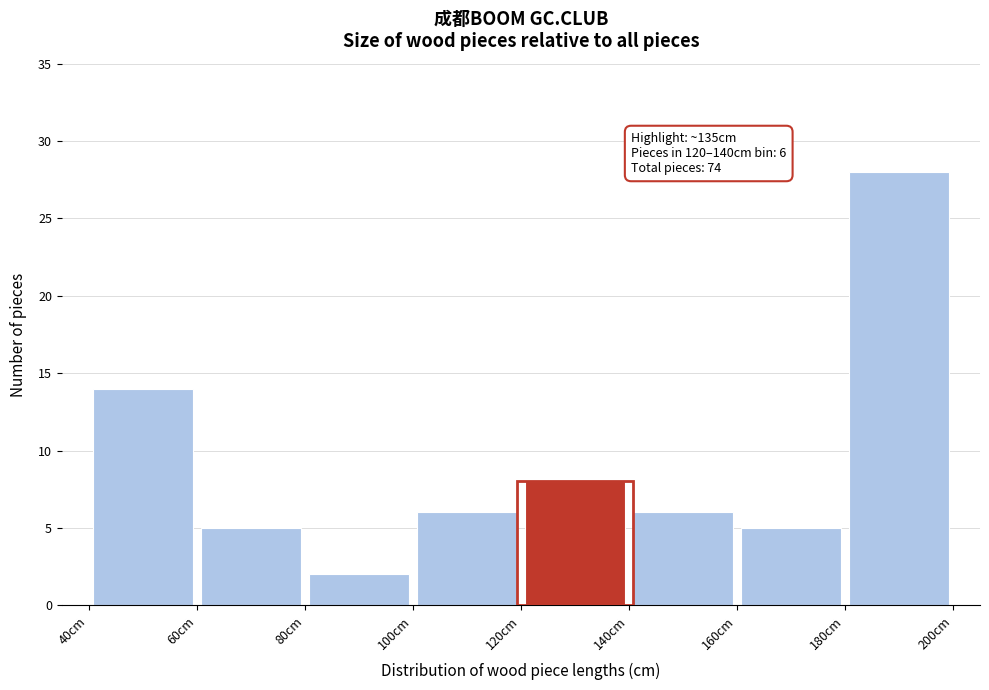

Which range on the x-axis has the tallest bar?

180 to 200